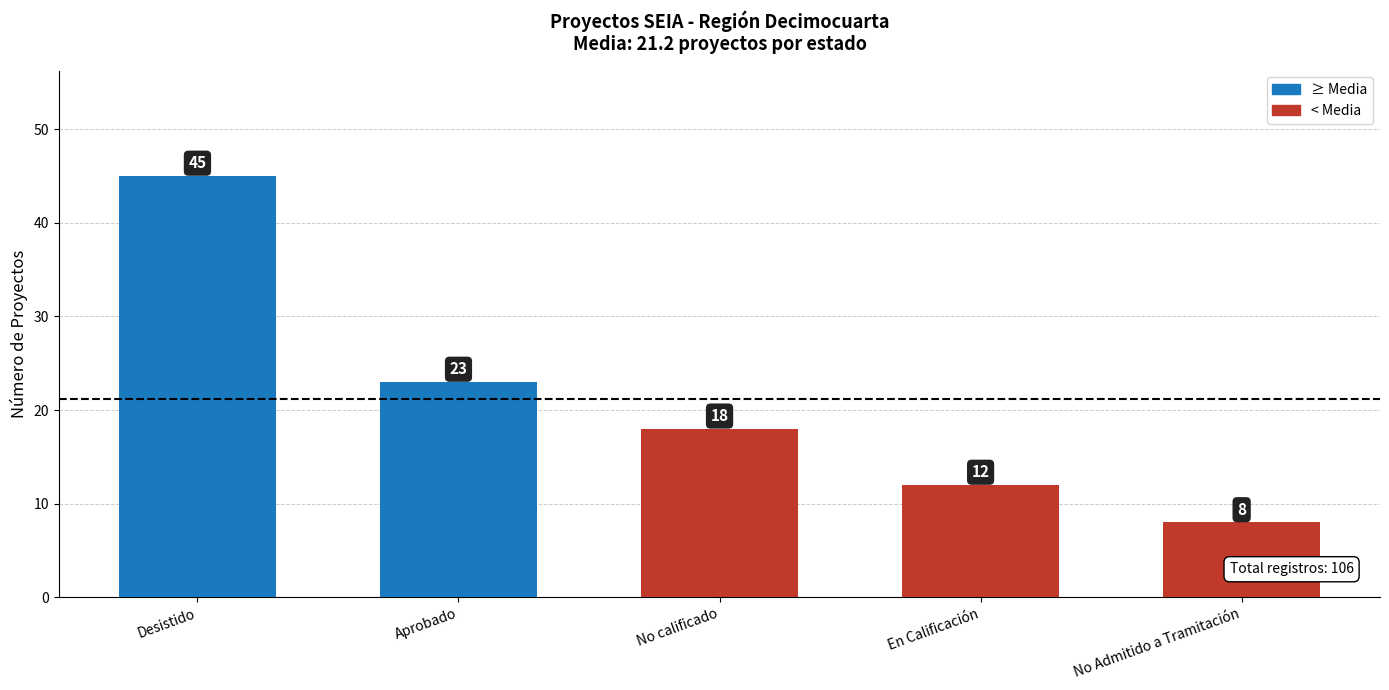

Reading right to left, what are all the values shown in this chart?

No Admitido a Tramitación=8	En Calificación=12	No calificado=18	Aprobado=23	Desistido=45